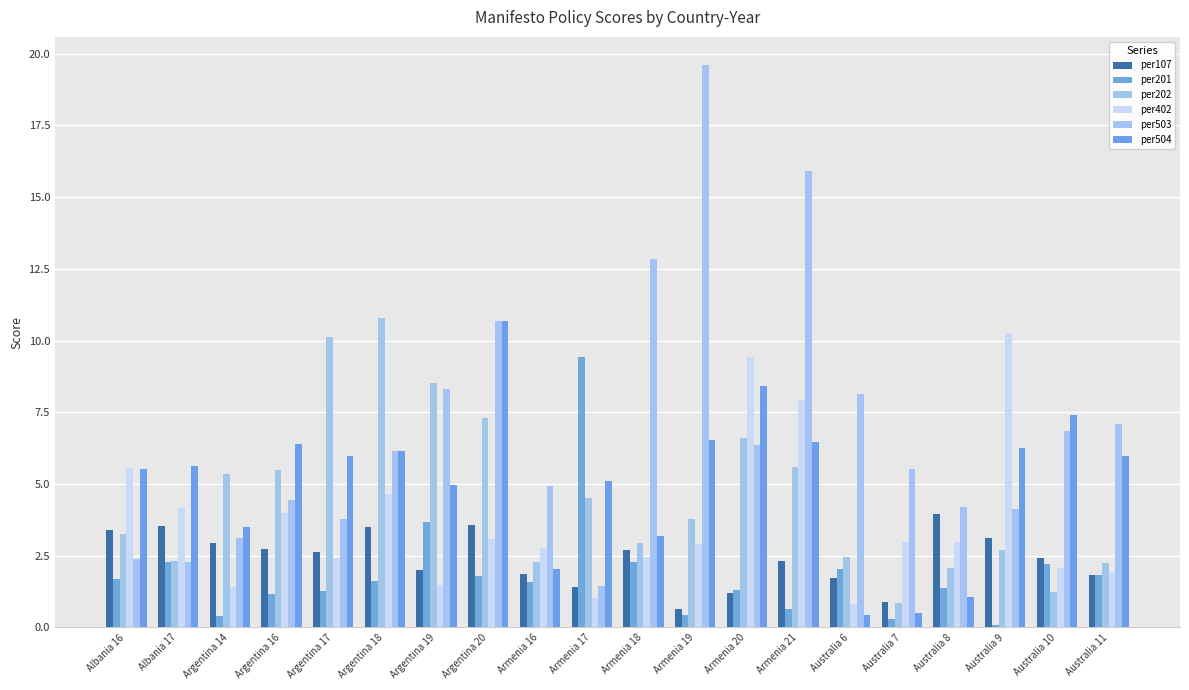

Reading left to right, list all the values displayed in this chart.

per107: 3.4	3.5	3.0	2.7	2.6	3.5	2.0	3.6	1.9	1.4	2.7	0.6	1.2	2.3	1.7	0.9	3.9	3.1	2.4	1.8
per201: 1.7	2.3	0.4	1.2	1.3	1.6	3.7	1.8	1.6	9.4	2.3	0.4	1.3	0.6	2.0	0.3	1.4	0.1	2.2	1.8
per202: 3.3	2.3	5.3	5.5	10.1	10.8	8.5	7.3	2.3	4.5	3.0	3.8	6.6	5.6	2.5	0.8	2.1	2.7	1.2	2.3
per402: 5.6	4.2	1.4	4.0	2.4	4.7	1.5	3.1	2.8	1.0	2.4	2.9	9.4	7.9	0.8	3.0	3.0	10.3	2.1	1.9
per503: 2.4	2.3	3.1	4.4	3.8	6.2	8.3	10.7	4.9	1.4	12.8	19.6	6.4	15.9	8.1	5.5	4.2	4.1	6.9	7.1
per504: 5.5	5.6	3.5	6.4	6.0	6.2	5.0	10.7	2.0	5.1	3.2	6.5	8.4	6.5	0.4	0.5	1.1	6.3	7.4	6.0